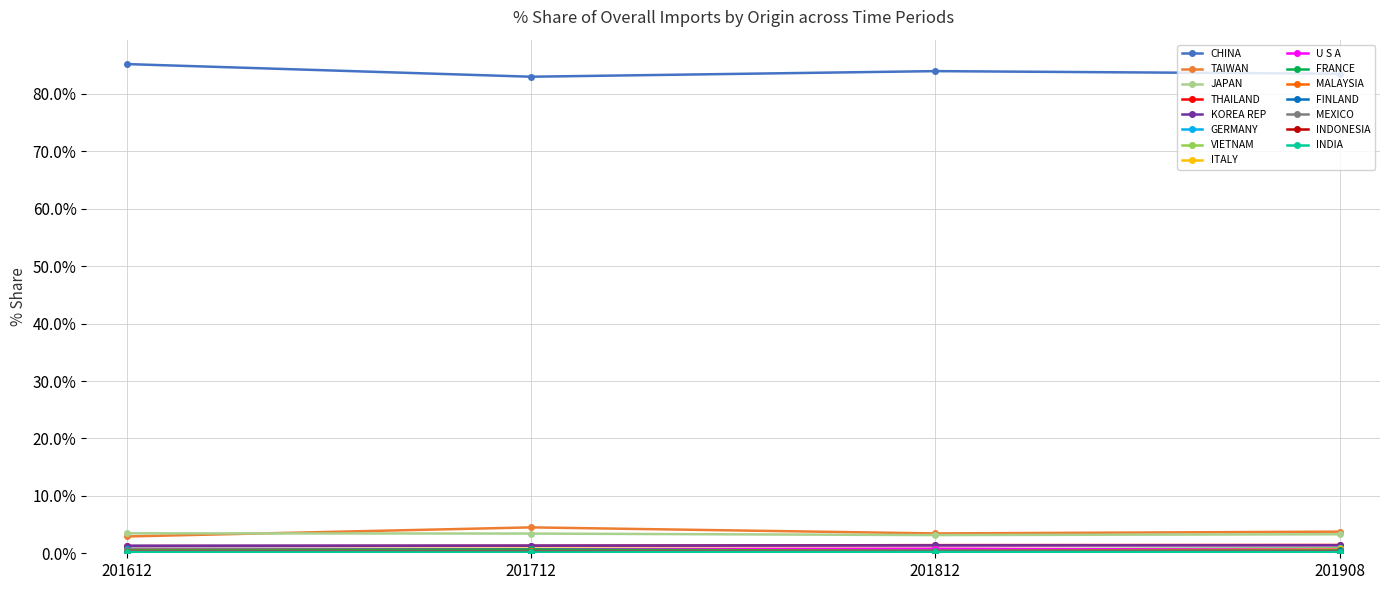

At which category does the chart reach its peak across all series?

201612